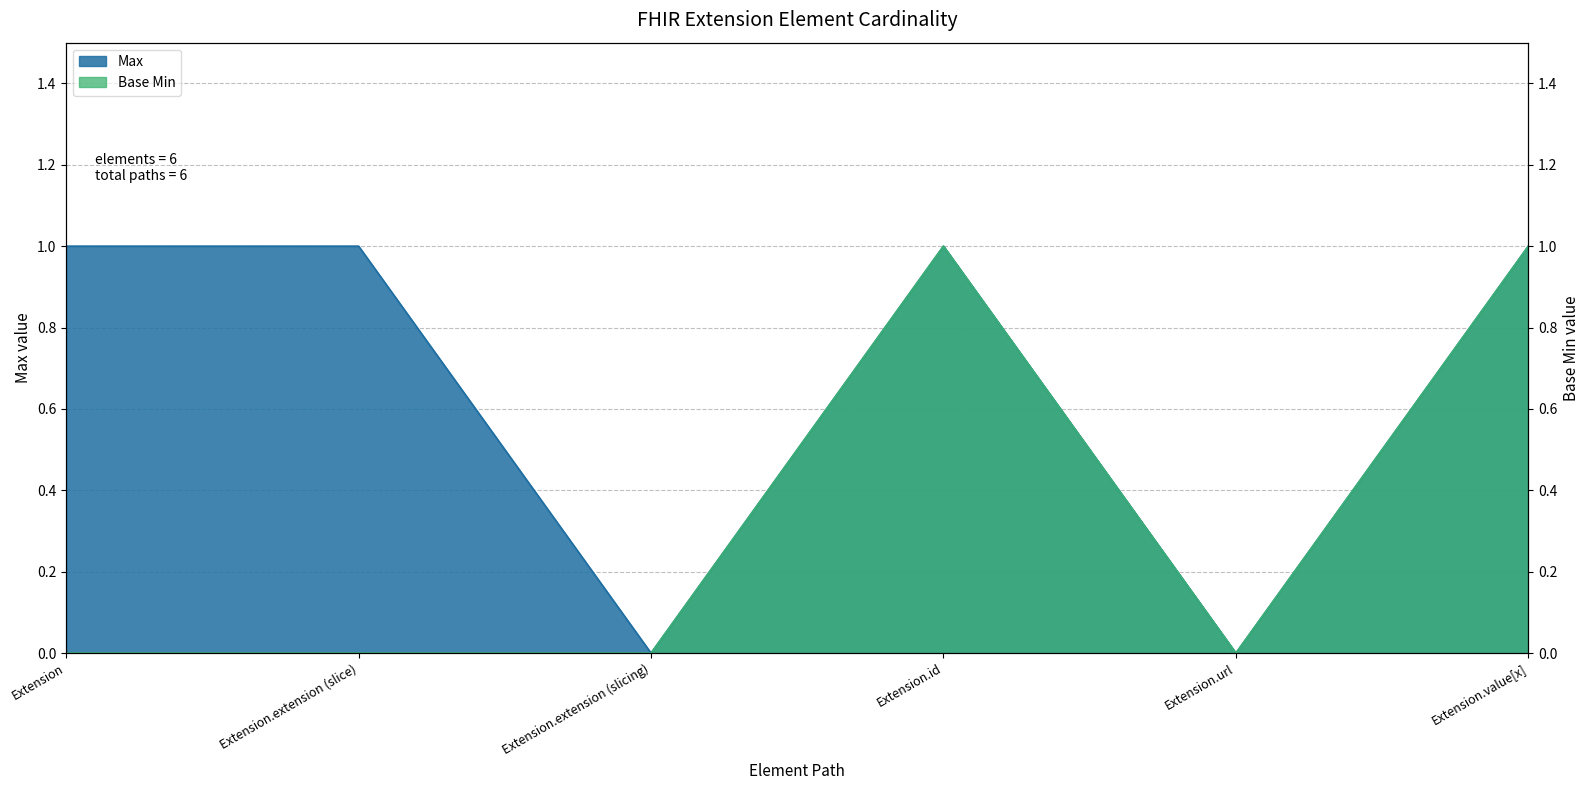

Reading left to right, transcribe all the data shown in this chart.

Max: Extension=1	Extension.extension (slice)=1	Extension.extension (slicing)=0	Extension.id=1	Extension.url=0	Extension.value[x]=1
Base Min: Extension=0	Extension.extension (slice)=0	Extension.extension (slicing)=0	Extension.id=1	Extension.url=0	Extension.value[x]=1